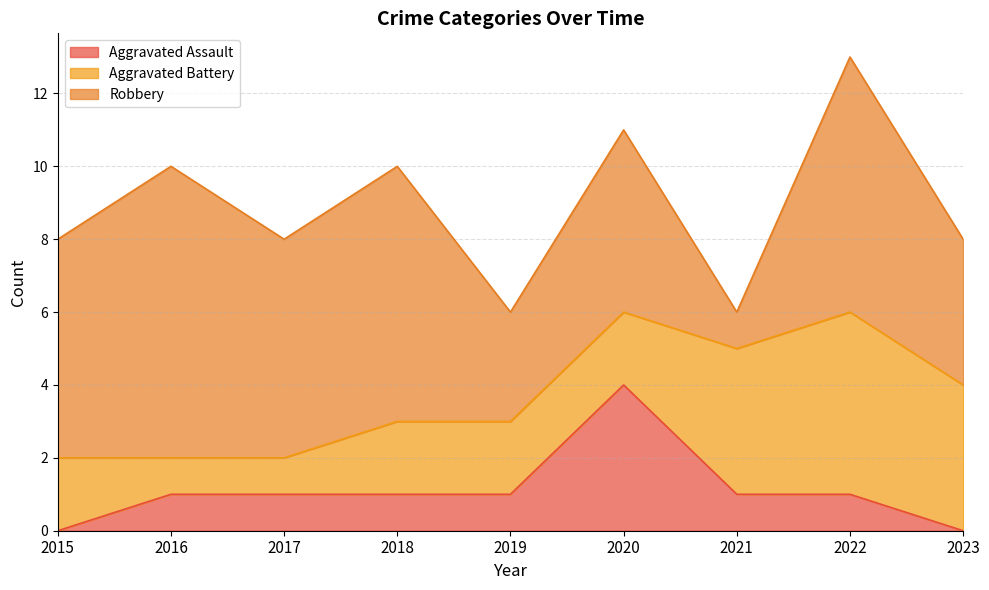

At how many categories does at least one series exceed 7?

1